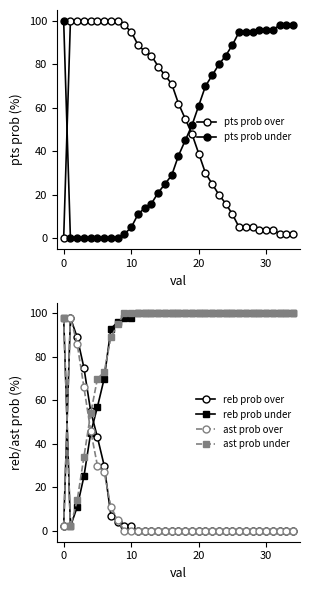

What is the label of the 12th point from the left?

11